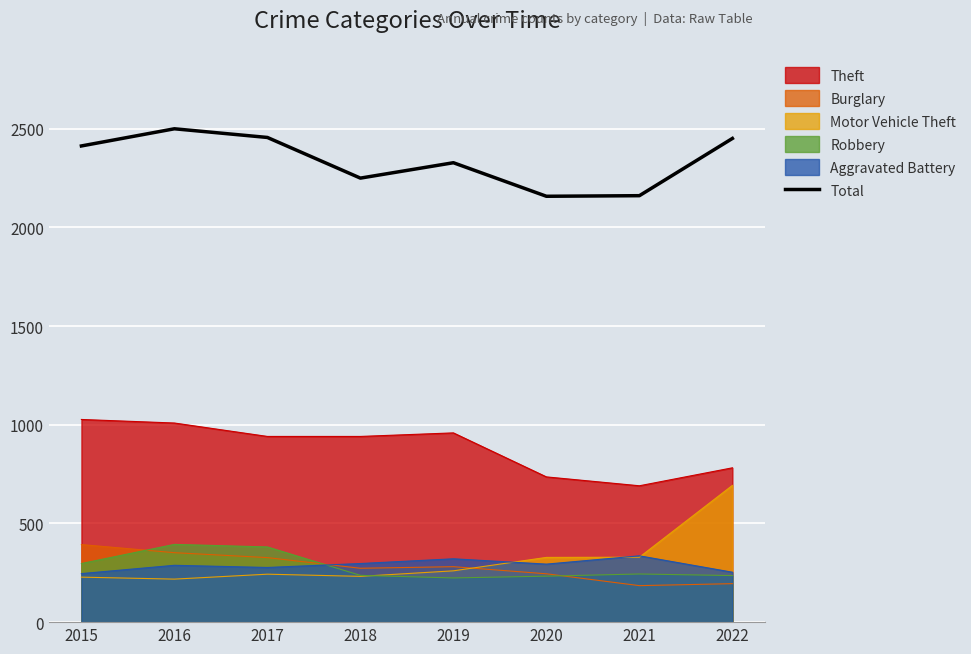

Reading left to right, what are all the values shown in this chart?

2413	2500	2456	2250	2328	2158	2161	2451